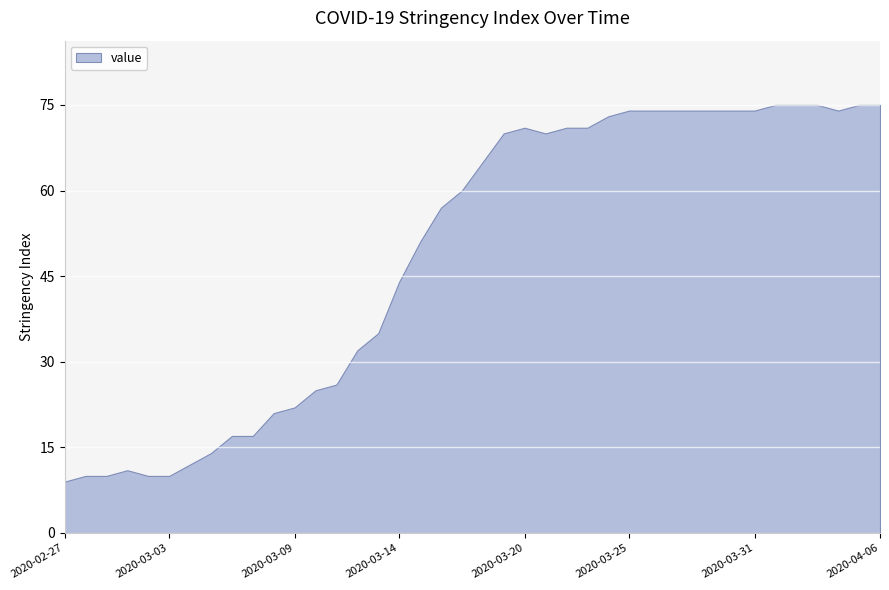

Which category has the highest value across all series?

2020-04-01